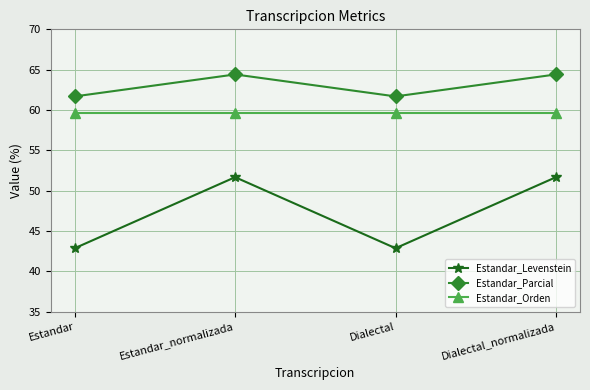

Rank the series at Dialectal_normalizada from lowest to highest value.

Estandar_Levenstein, Estandar_Orden, Estandar_Parcial